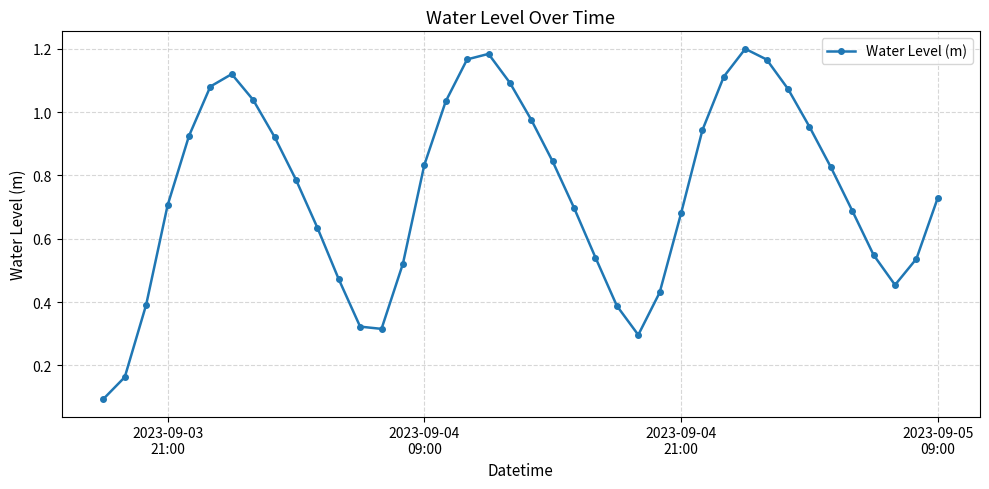

What is the smallest value displayed?

0.1